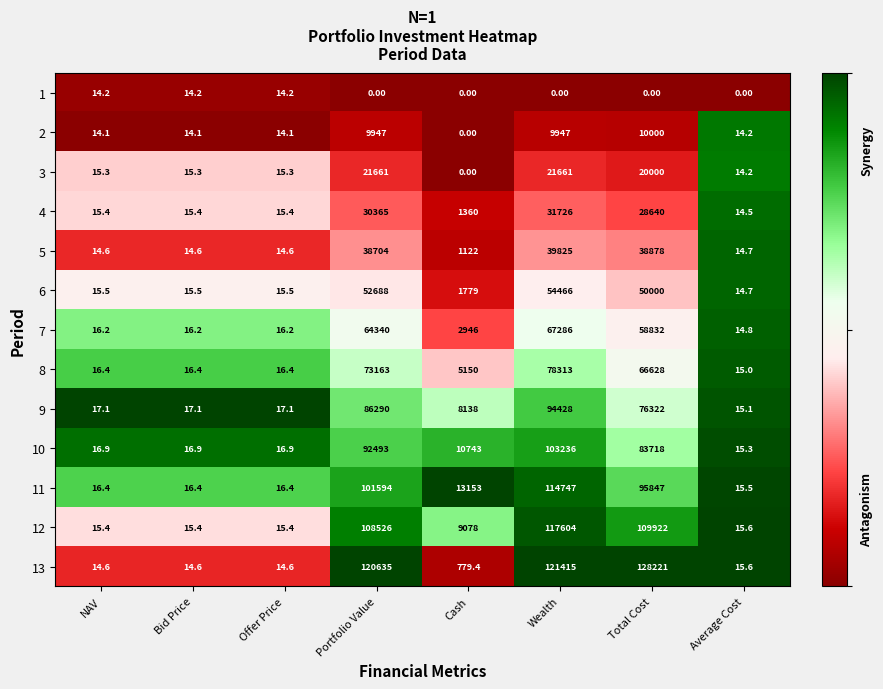

What is the difference between the second highest and second lowest values in the 4 series?

30349.6